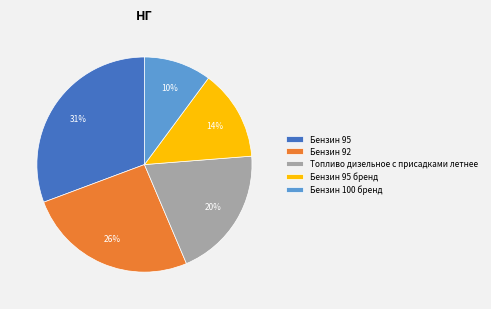

Is Бензин 95 бренд the majority of the pie?

No